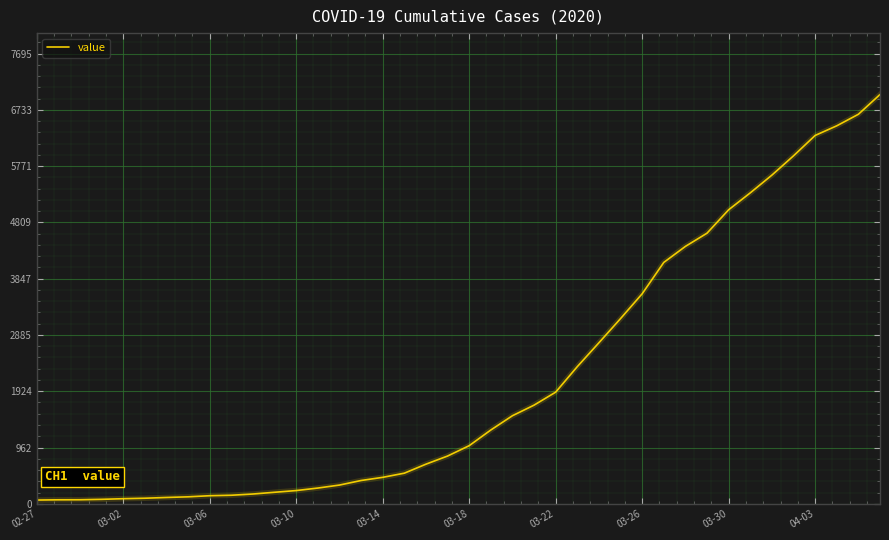

What is the difference between the maximum and minimum values?

6931